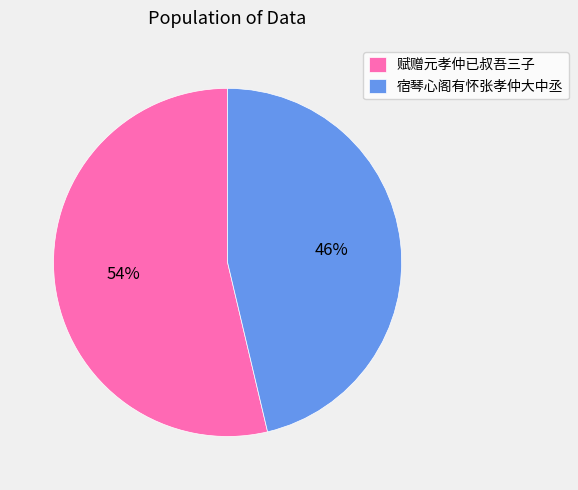

To the nearest percent, what portion does 赋赠元孝仲已叔吾三子 represent?

54%